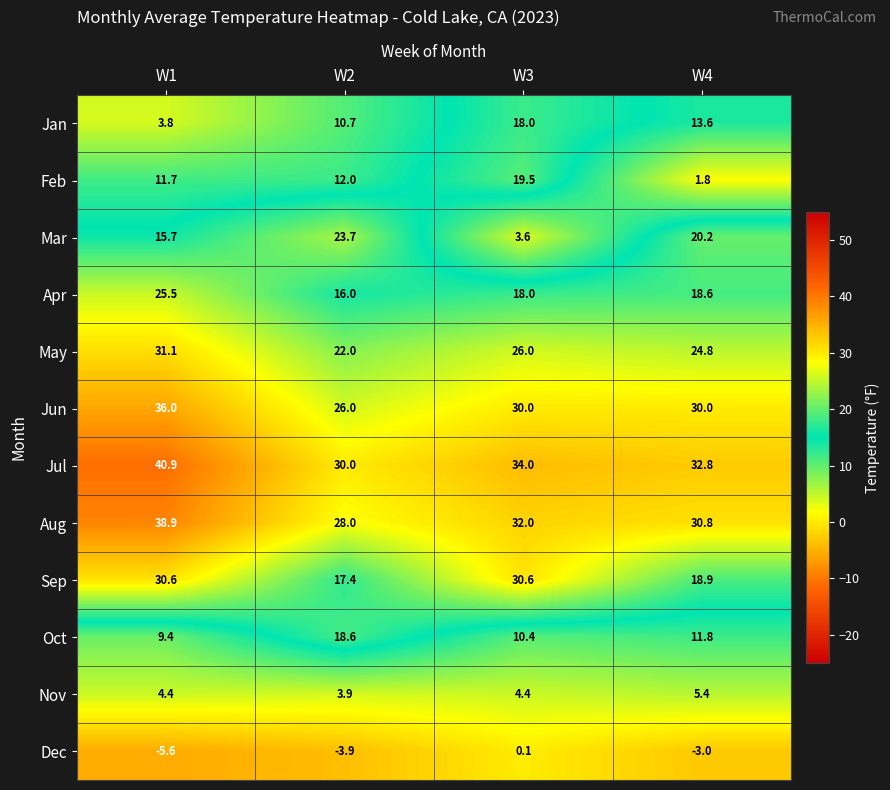

Count the number of data series in this chart.

12